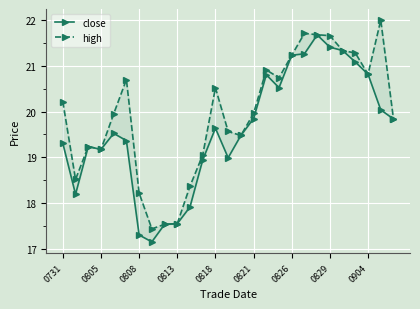

What is the greatest value displayed?

22.0